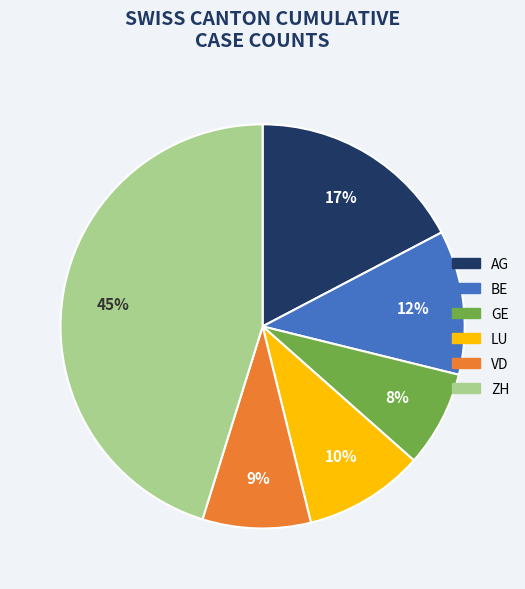

How many slices are in this pie chart?

6